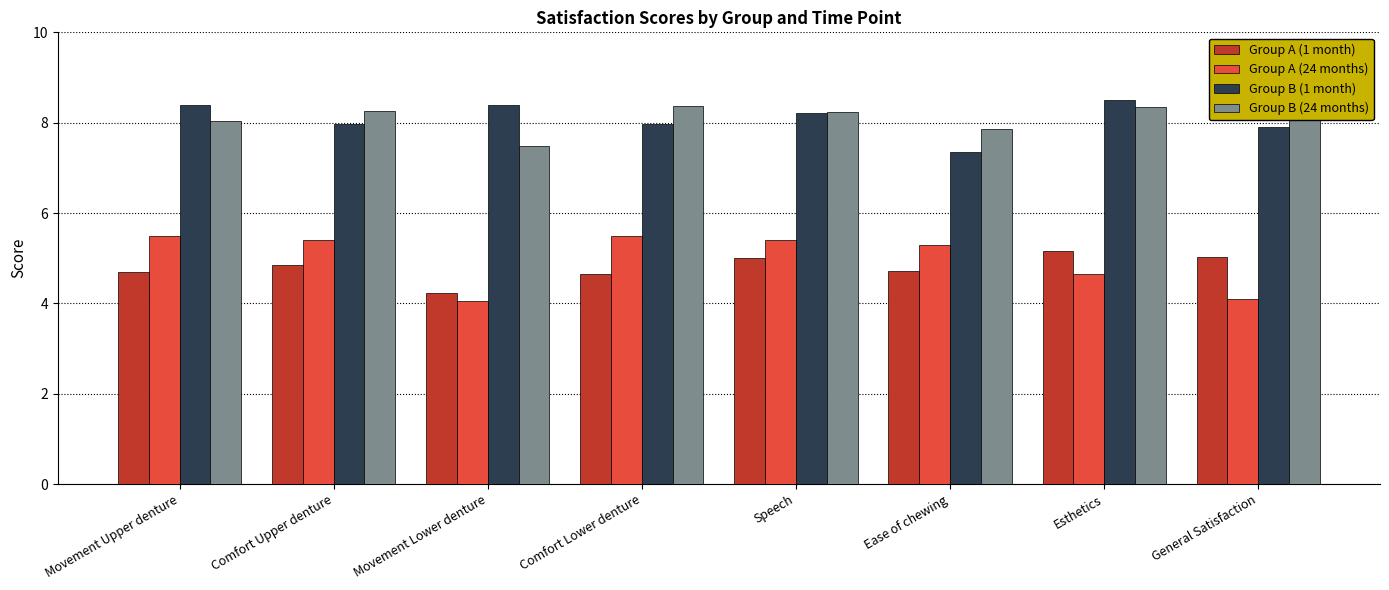

Read the Group B (24 months) value at General Satisfaction.

8.5